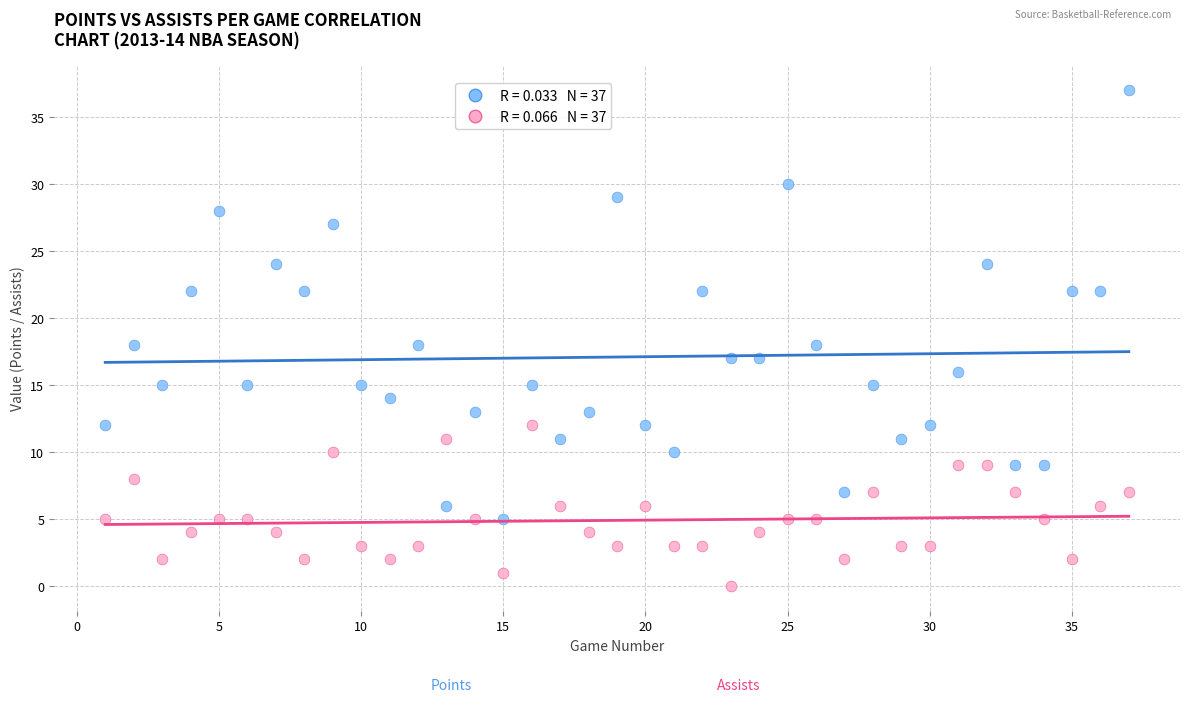

Across all data points, what is the range of Y values (max minus min)?

37